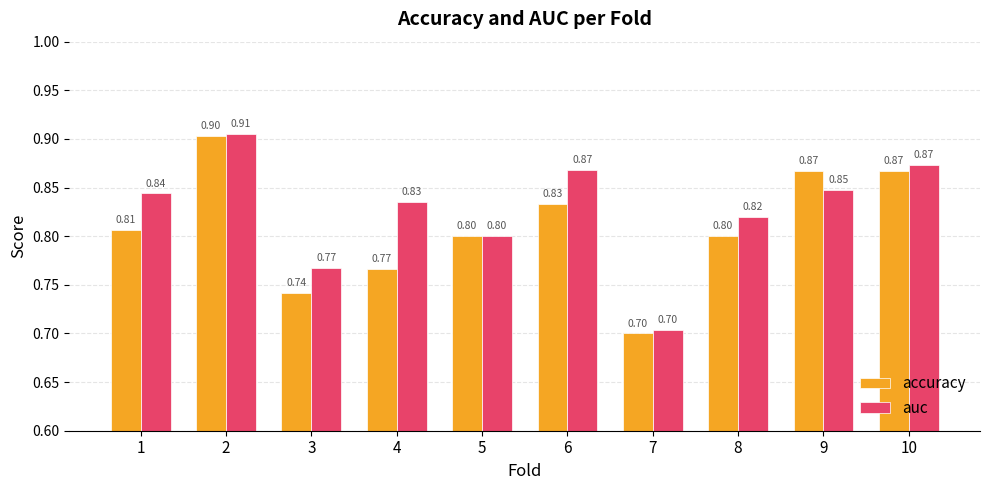

List the series in order of their overall mean, lowest first.

accuracy, auc